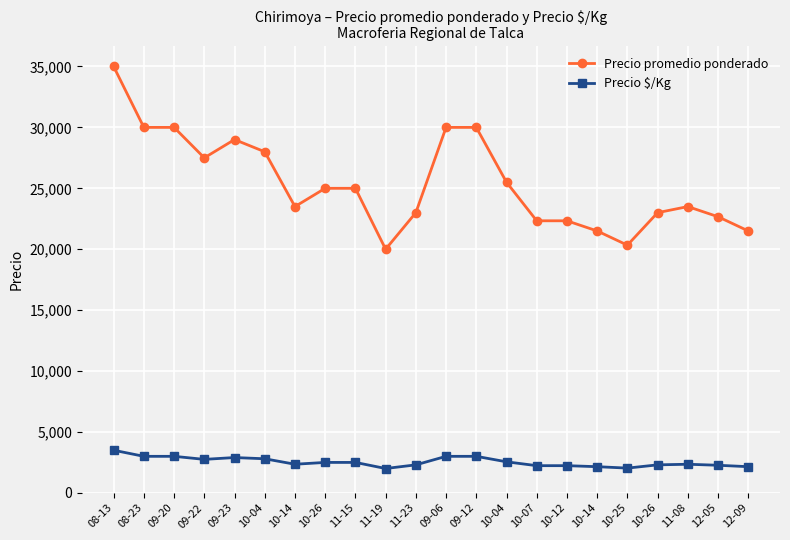

What is the label of the 13th point from the right?

11-19